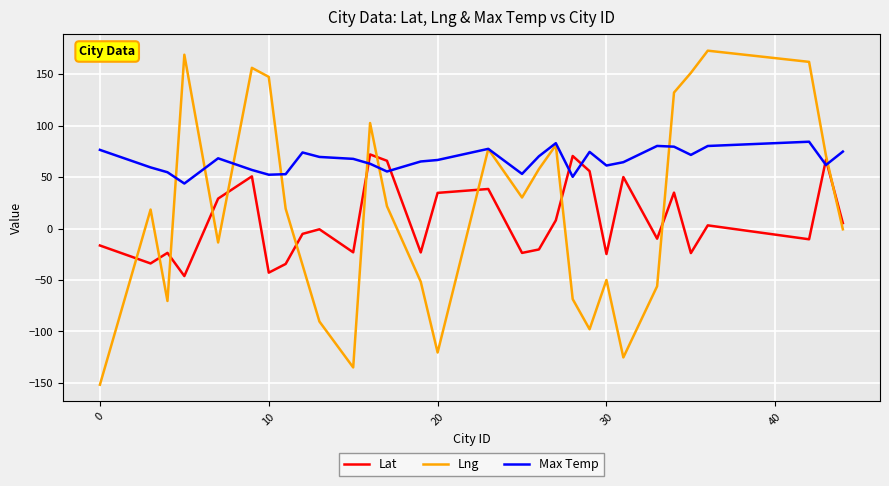

Which series has the largest range (max minus min)?

Lng